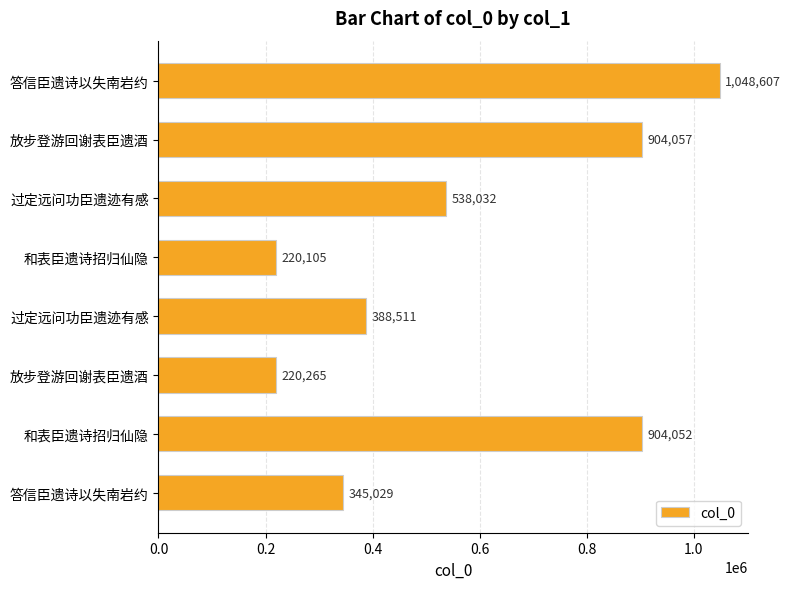

How many bars are there in total?

8